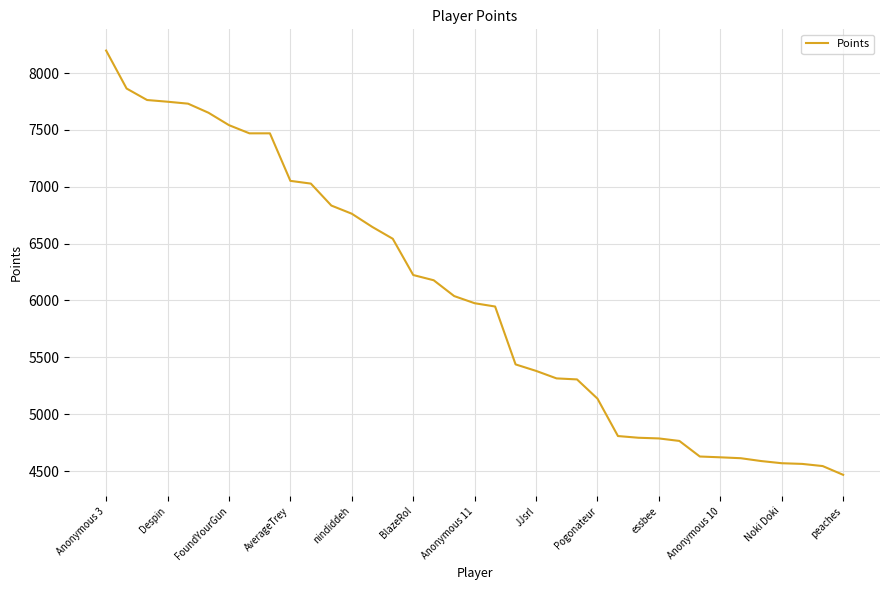

What is the difference between the maximum and minimum values?

3731